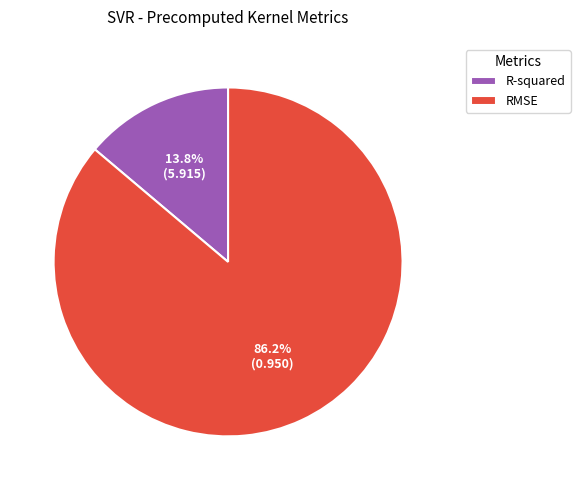

Is it true that RMSE is 92% of the pie?

False